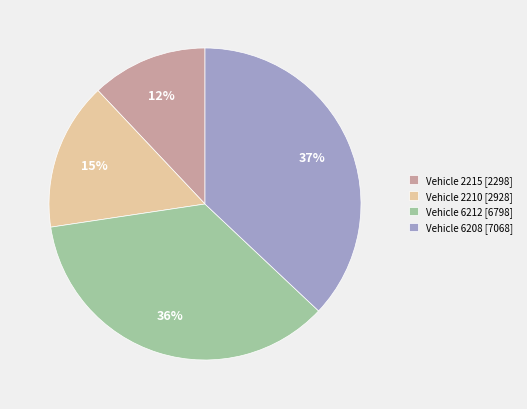

To the nearest percent, what is the difference between the Vehicle 6212 [6798] and Vehicle 2215 [2298] slice percentages?

24%